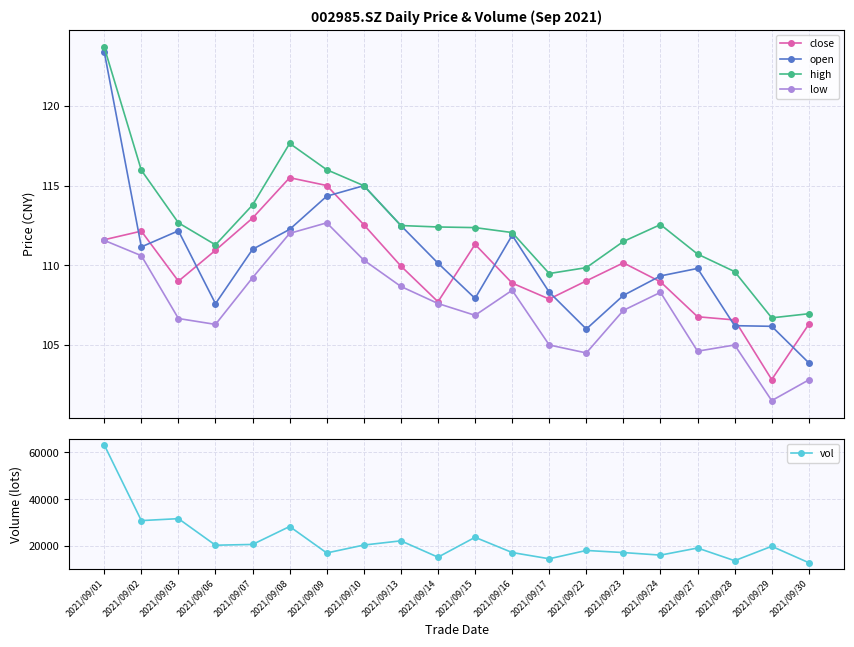

True or false: vol has a value of 15212.8 at 2021/09/14.

True